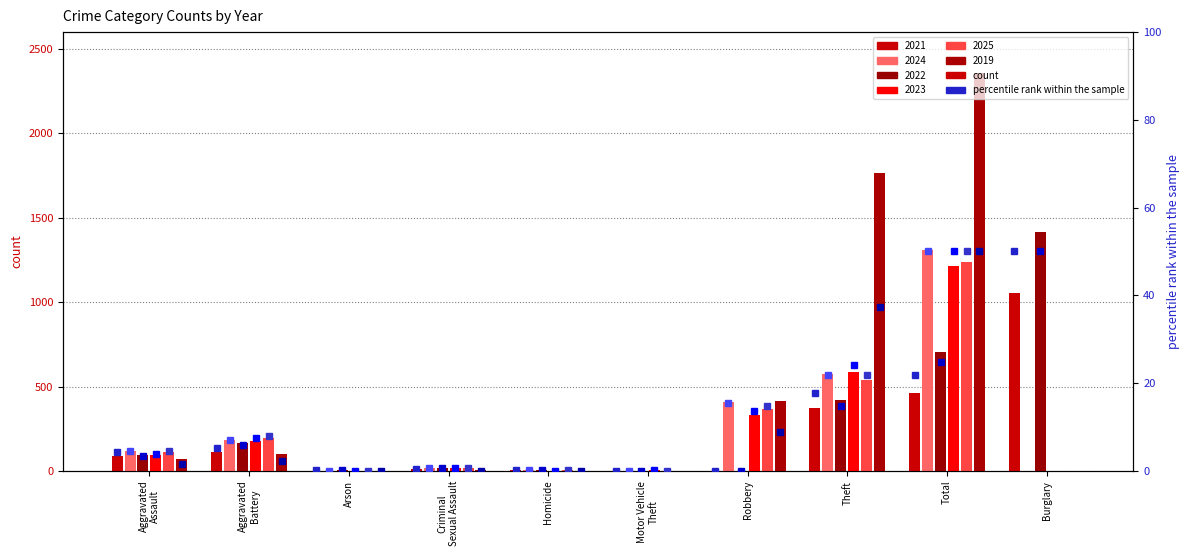

What is the value of the 2021 bar at the 8th from the left?

372